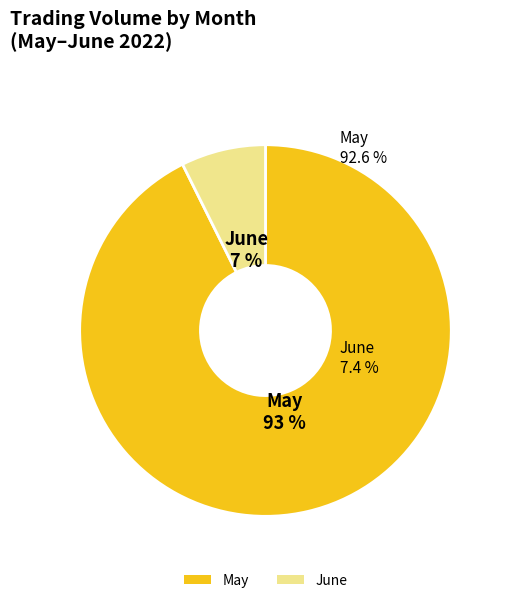

What is the largest slice in the pie chart?

May